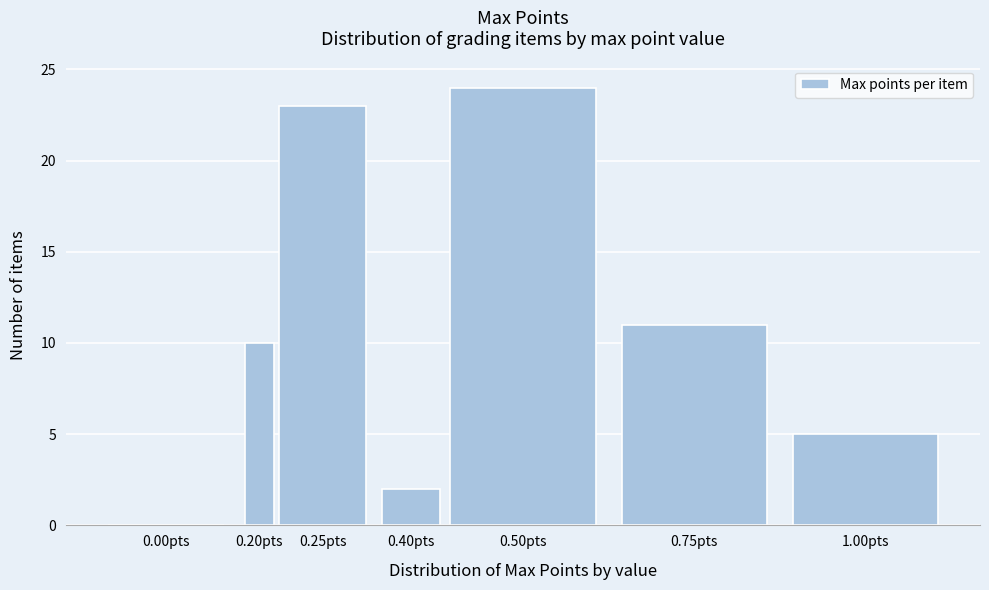

Reading left to right, list all the values displayed in this chart.

0.00pts=0	0.20pts=10	0.25pts=23	0.40pts=2	0.50pts=24	0.75pts=11	1.00pts=5